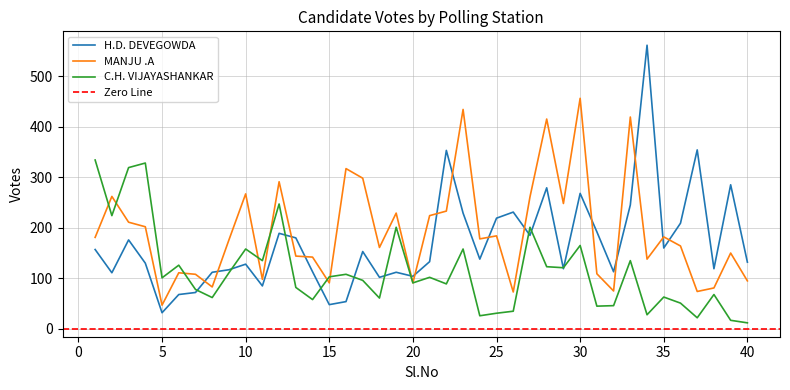

Where is the first local maximum for MANJU .A?

2